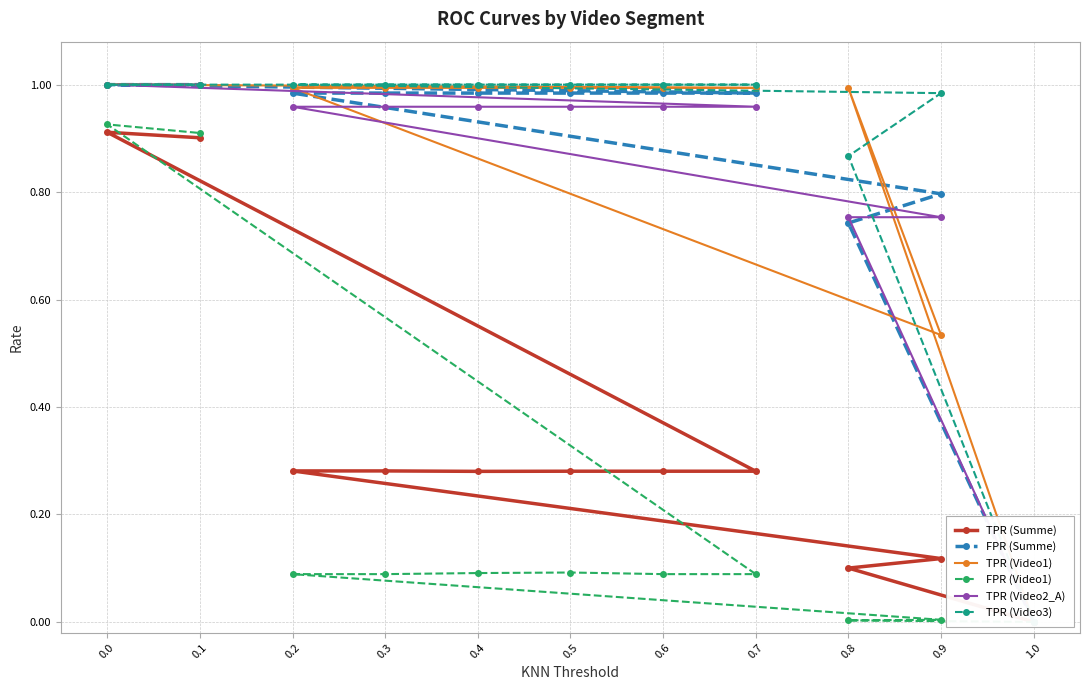

How many values in FPR (Video1) are above zero?

10